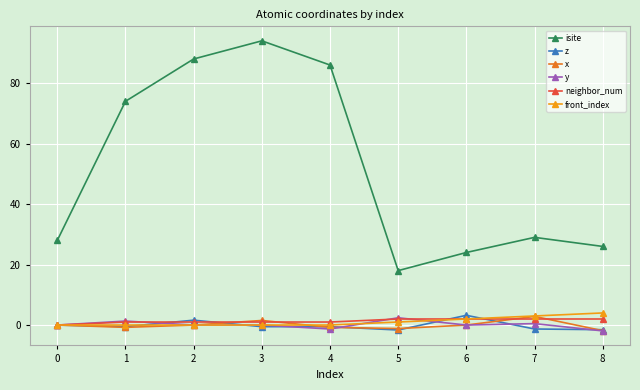

True or false: isite has more than 2 interior local peaks.

False